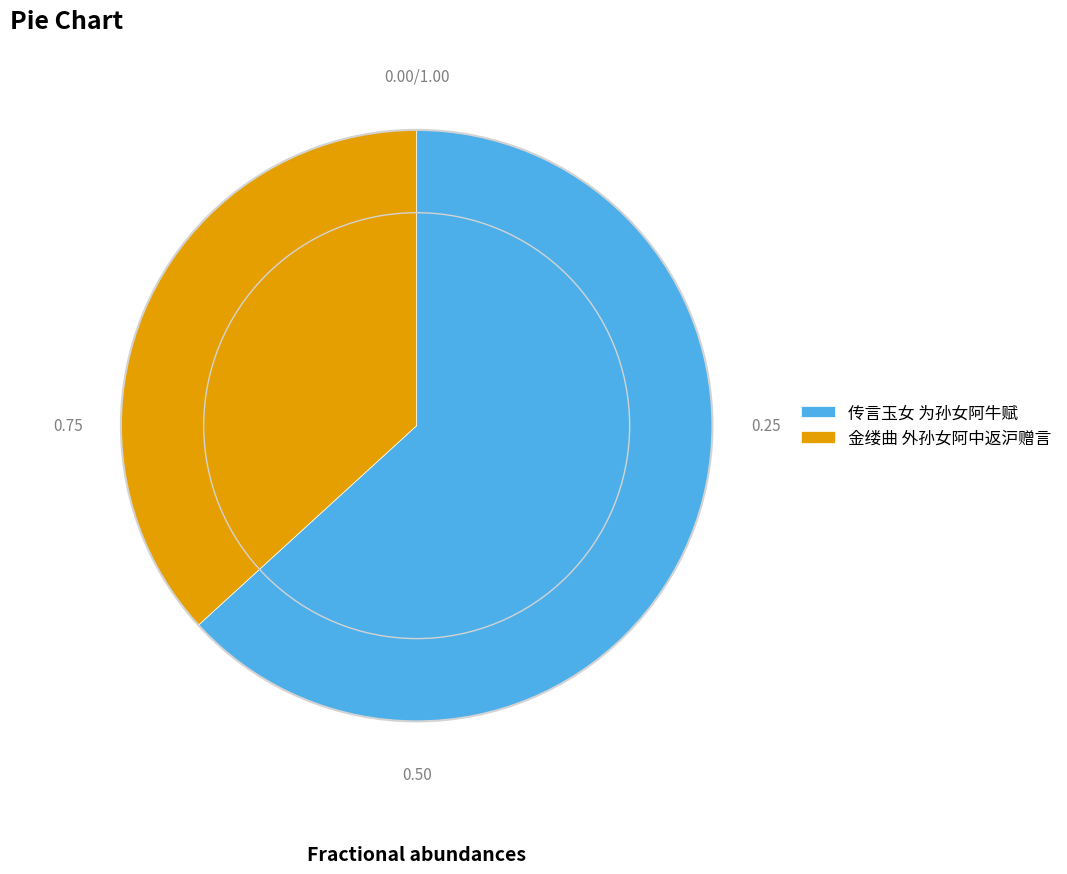

Is there a majority slice in this chart?

Yes